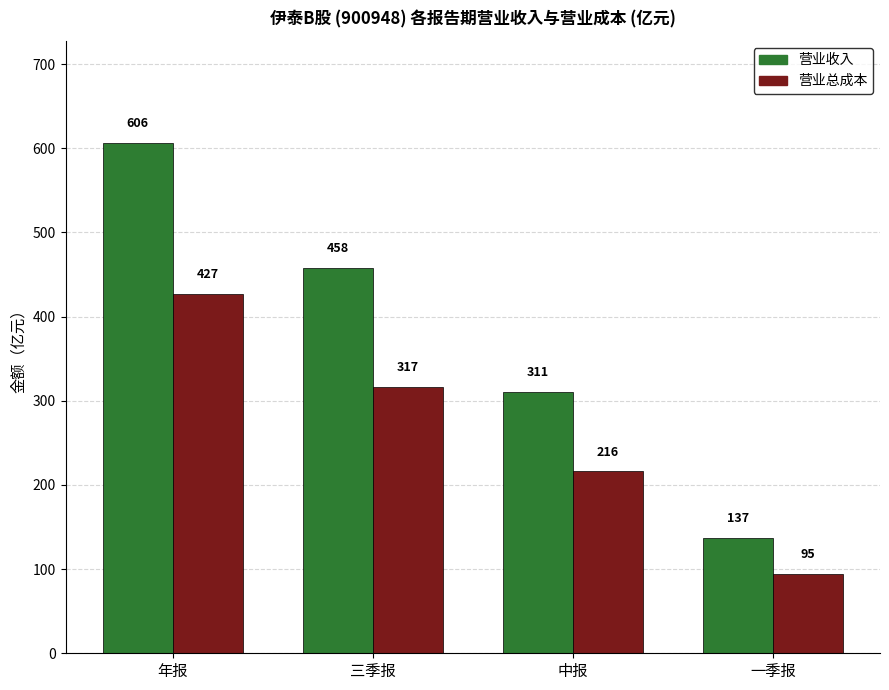

What is the label of the 3rd bar from the left?

中报